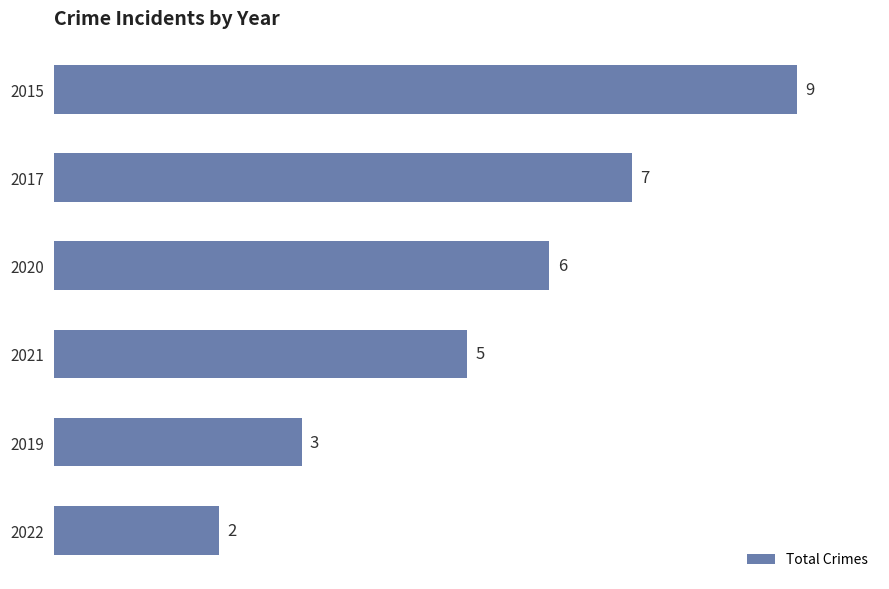

What is the difference between the second highest and second lowest values?

4